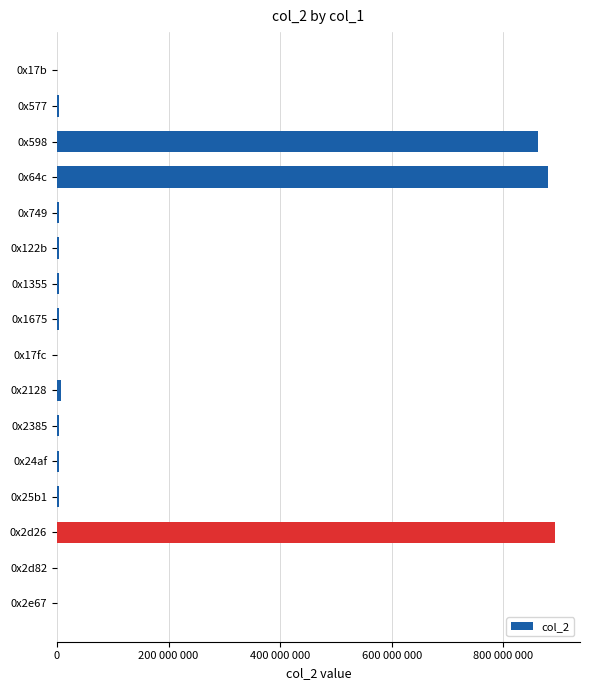

Are the bars horizontal?

Yes